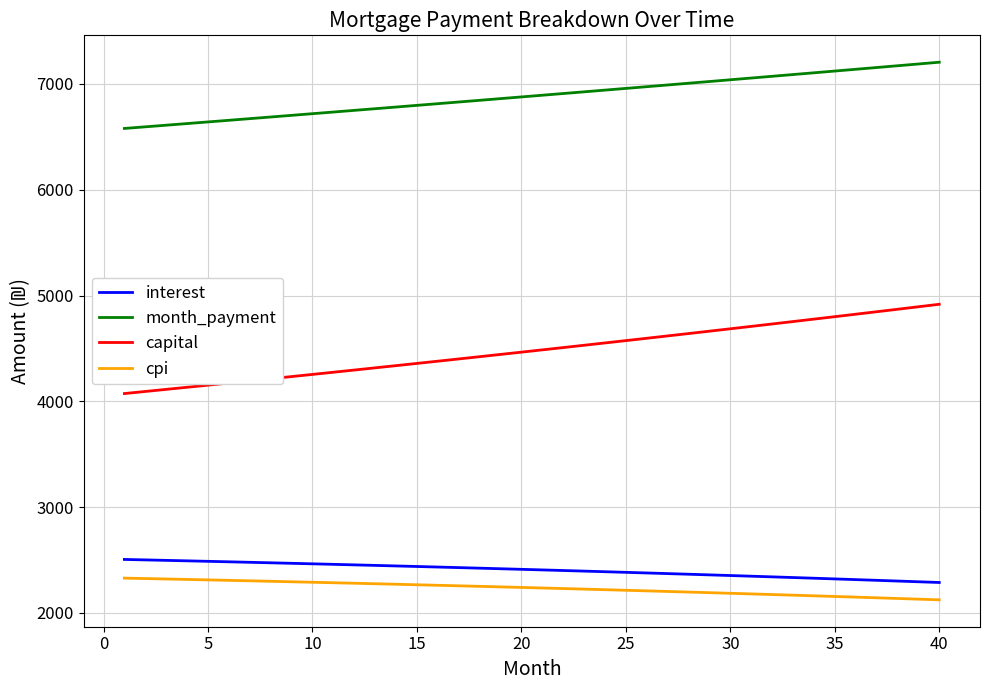

Which series has the largest total across all categories?

month_payment